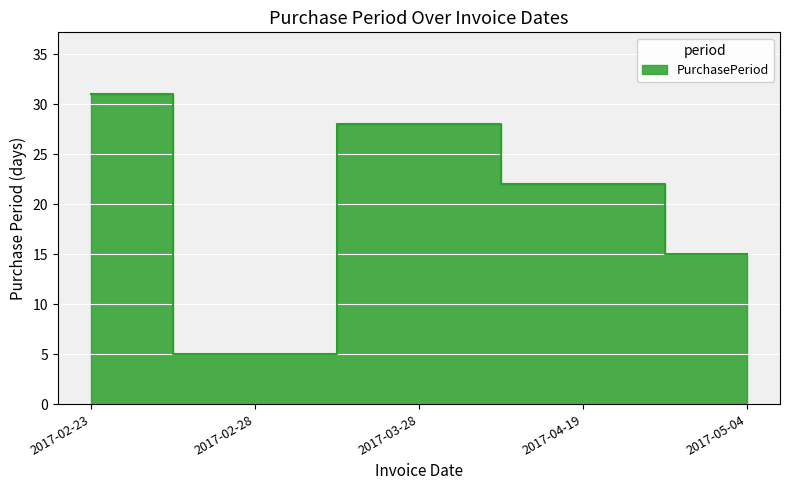

Does the chart display data point markers on the line(s)?

No